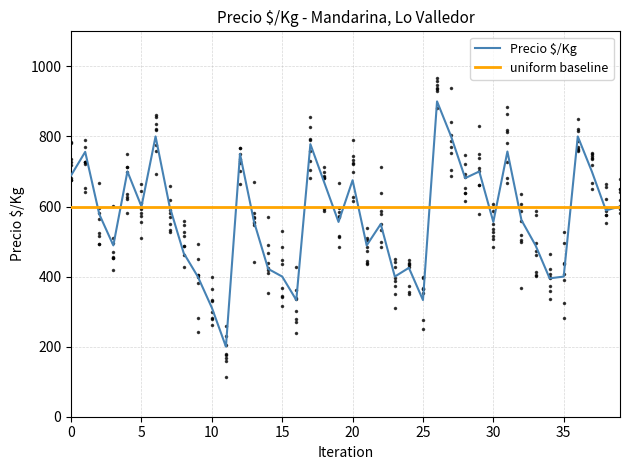

What is the difference between the second highest and second lowest values in the Precio $/Kg series?

489